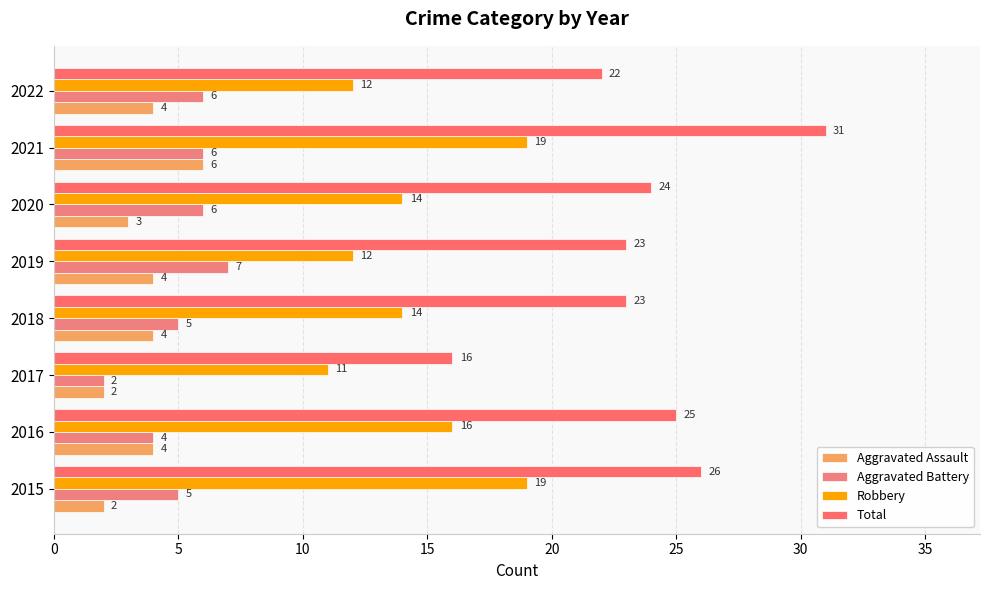

Count the number of categories in the chart.

8